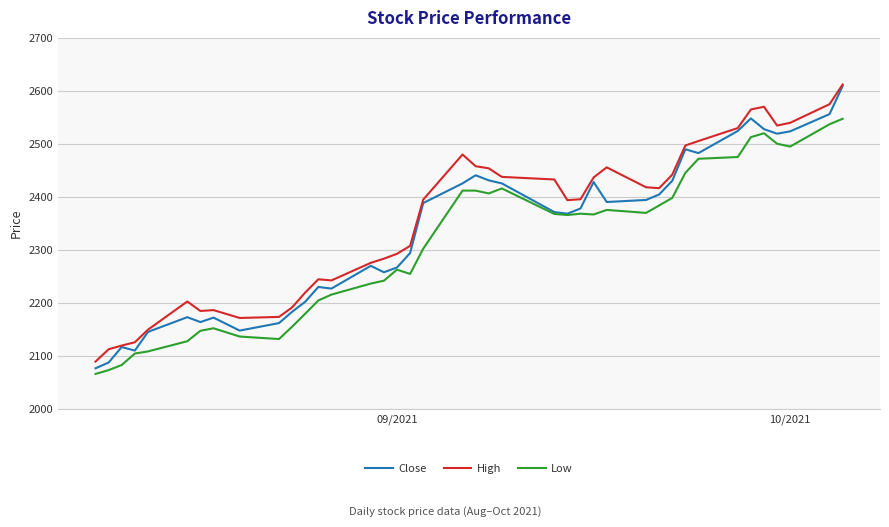

Which series has the widest spread of values?

Close